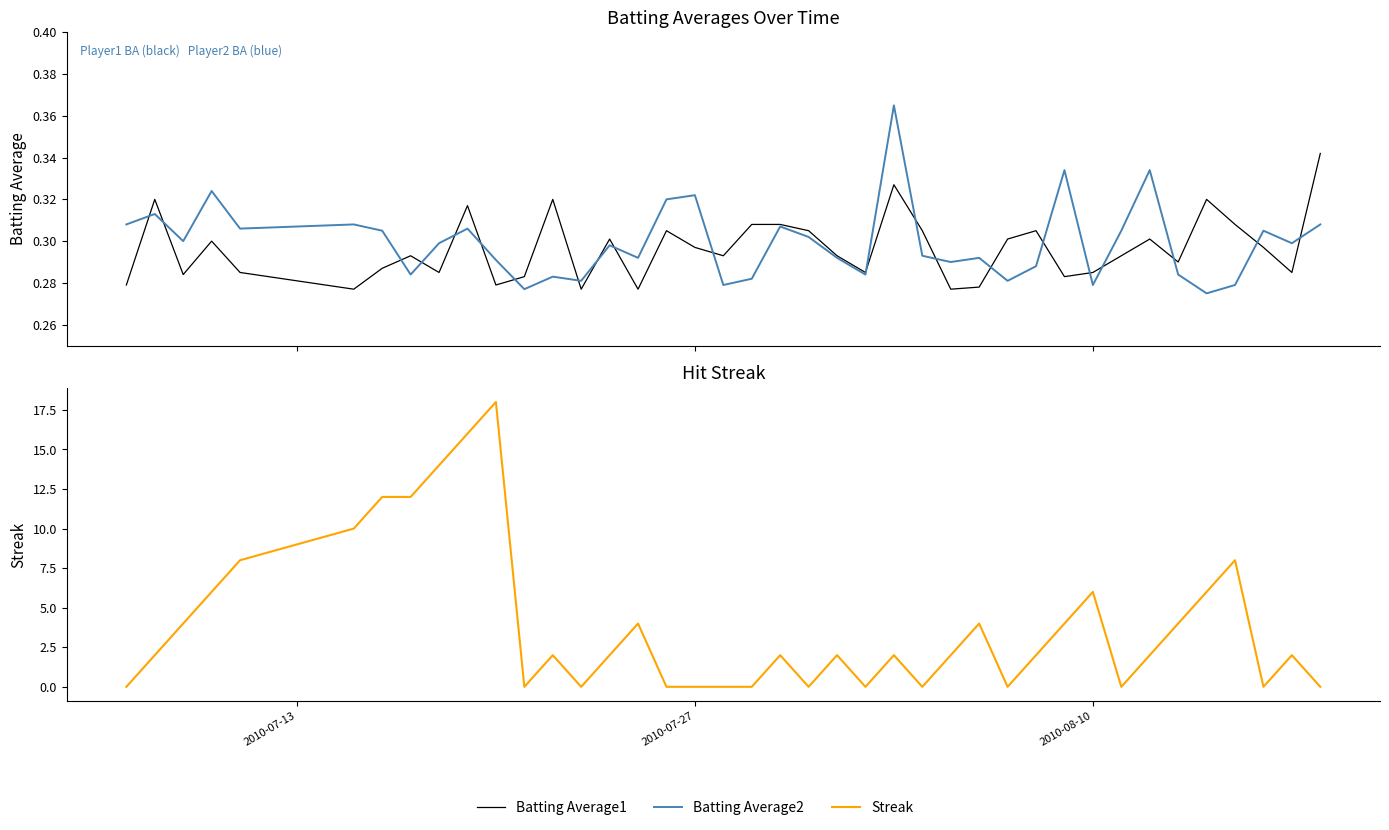

What is the maximum value for Batting Average1?

0.3